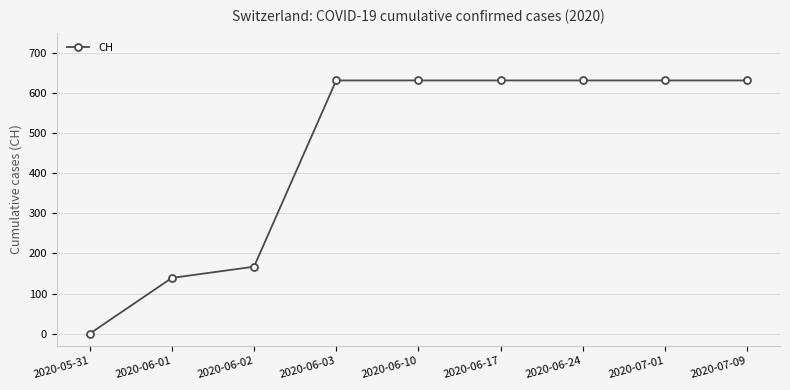

Is it true that the value at 2020-06-01 is 231?

False